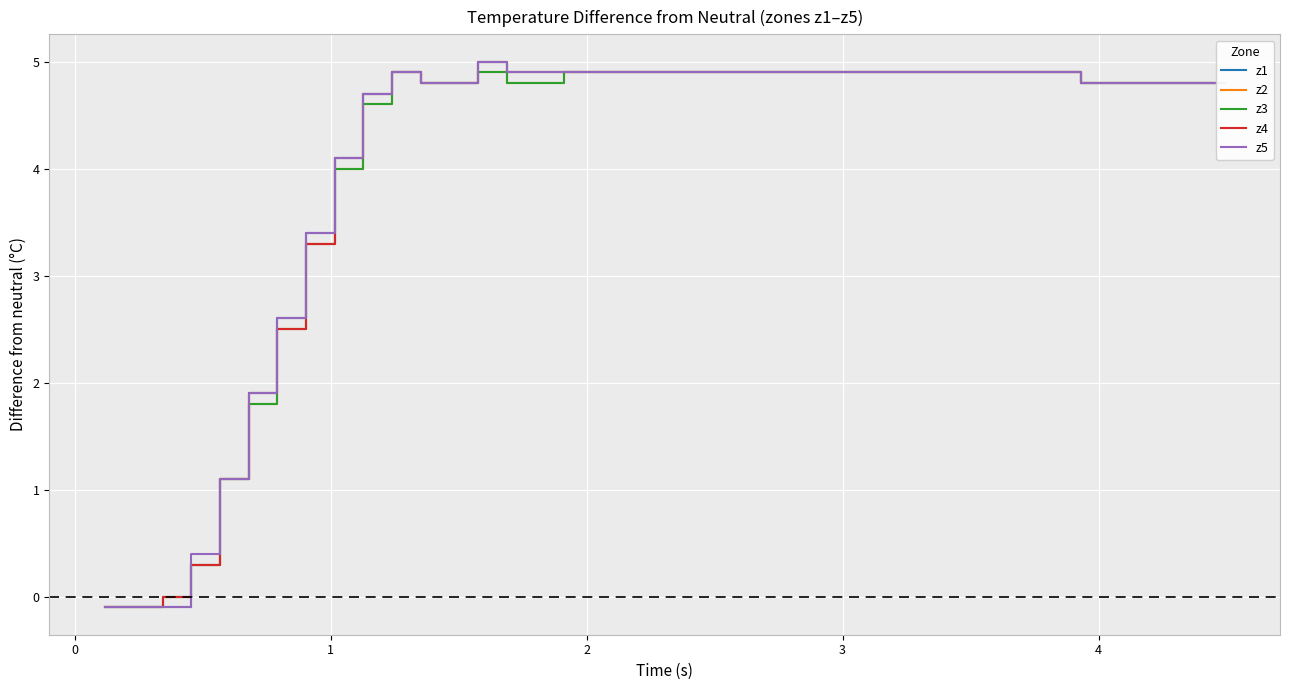

Reading left to right, what are all the values shown in this chart?

z1: -0.1	-0.1	-0.1	0.3	1.1	1.9	2.6	3.4	4.1	4.7	4.9	4.8	4.8	5.0	4.9	4.9	4.9	4.9	4.9	4.9	4.9	4.9	4.9	4.9	4.9	4.9	4.9	4.9	4.9	4.9	4.9	4.9	4.9	4.9	4.8	4.8	4.8	4.8	4.8	4.8
z2: -0.1	-0.1	0.0	0.3	1.1	1.8	2.5	3.3	4.0	4.6	4.9	4.8	4.8	4.9	4.8	4.8	4.9	4.9	4.9	4.9	4.9	4.9	4.9	4.9	4.9	4.9	4.9	4.9	4.9	4.9	4.9	4.9	4.9	4.9	4.8	4.8	4.8	4.8	4.8	4.8
z3: -0.1	-0.1	0.0	0.3	1.1	1.8	2.5	3.3	4.0	4.6	4.9	4.8	4.8	4.9	4.8	4.8	4.9	4.9	4.9	4.9	4.9	4.9	4.9	4.9	4.9	4.9	4.9	4.9	4.9	4.9	4.9	4.9	4.9	4.9	4.8	4.8	4.8	4.8	4.8	4.8
z4: -0.1	-0.1	0.0	0.3	1.1	1.9	2.5	3.3	4.1	4.7	4.9	4.8	4.8	5.0	4.9	4.9	4.9	4.9	4.9	4.9	4.9	4.9	4.9	4.9	4.9	4.9	4.9	4.9	4.9	4.9	4.9	4.9	4.9	4.9	4.8	4.8	4.8	4.8	4.8	4.8
z5: -0.1	-0.1	-0.1	0.4	1.1	1.9	2.6	3.4	4.1	4.7	4.9	4.8	4.8	5.0	4.9	4.9	4.9	4.9	4.9	4.9	4.9	4.9	4.9	4.9	4.9	4.9	4.9	4.9	4.9	4.9	4.9	4.9	4.9	4.9	4.8	4.8	4.8	4.8	4.8	4.8